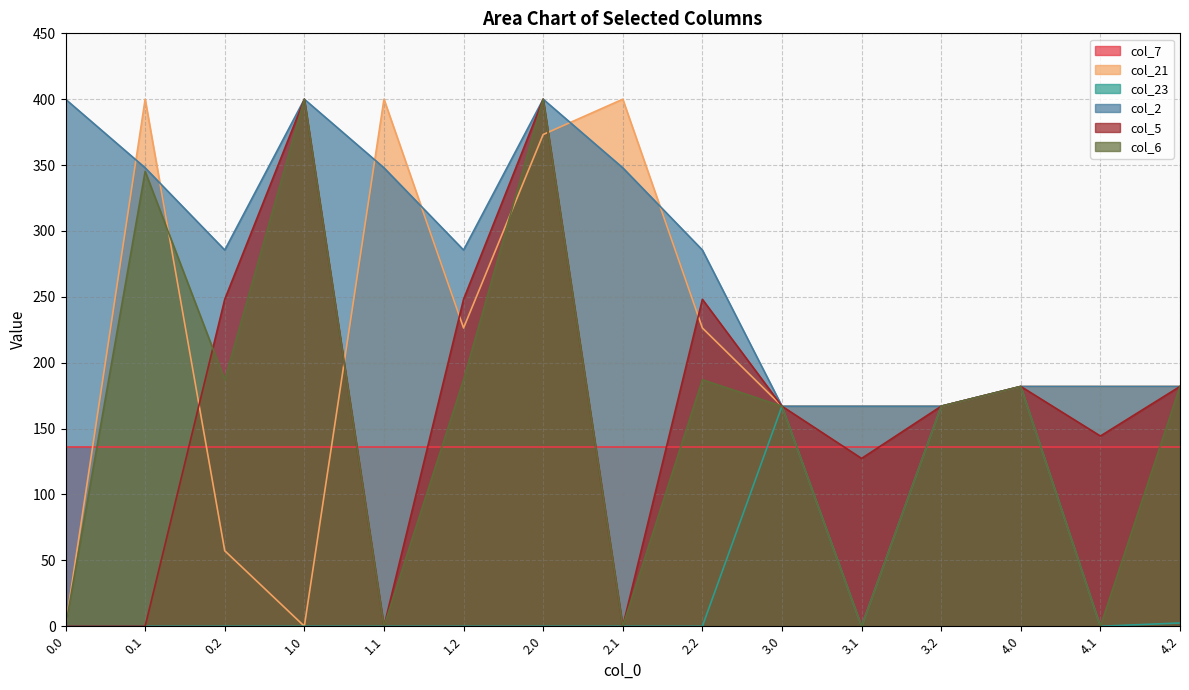

True or false: col_5 has more than 0 points higher than both neighbors.

True